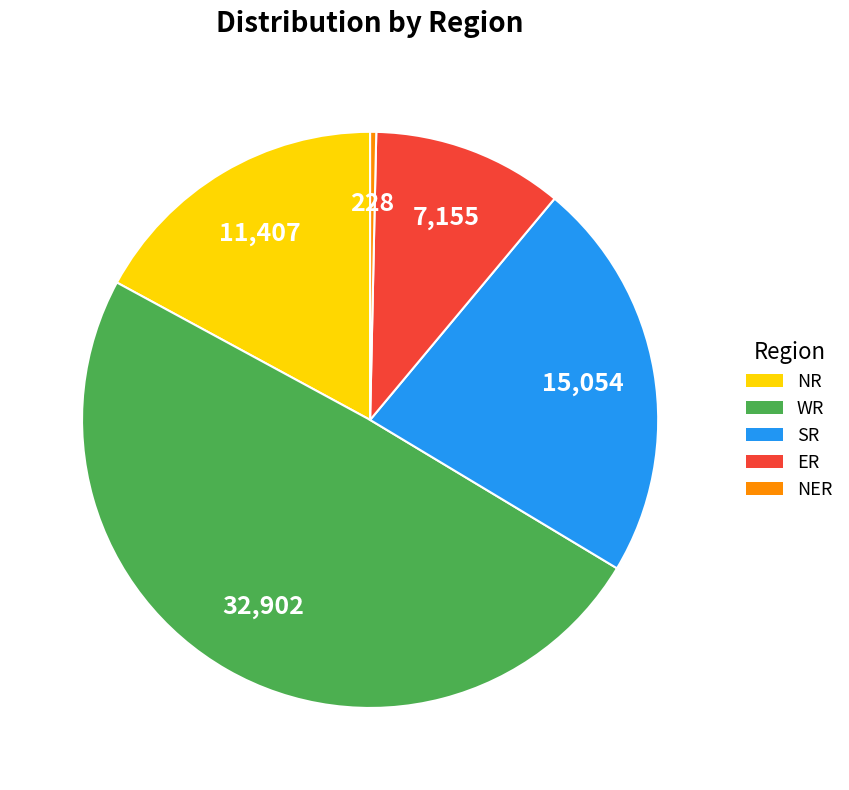

Between WR and NER, which is larger?

WR